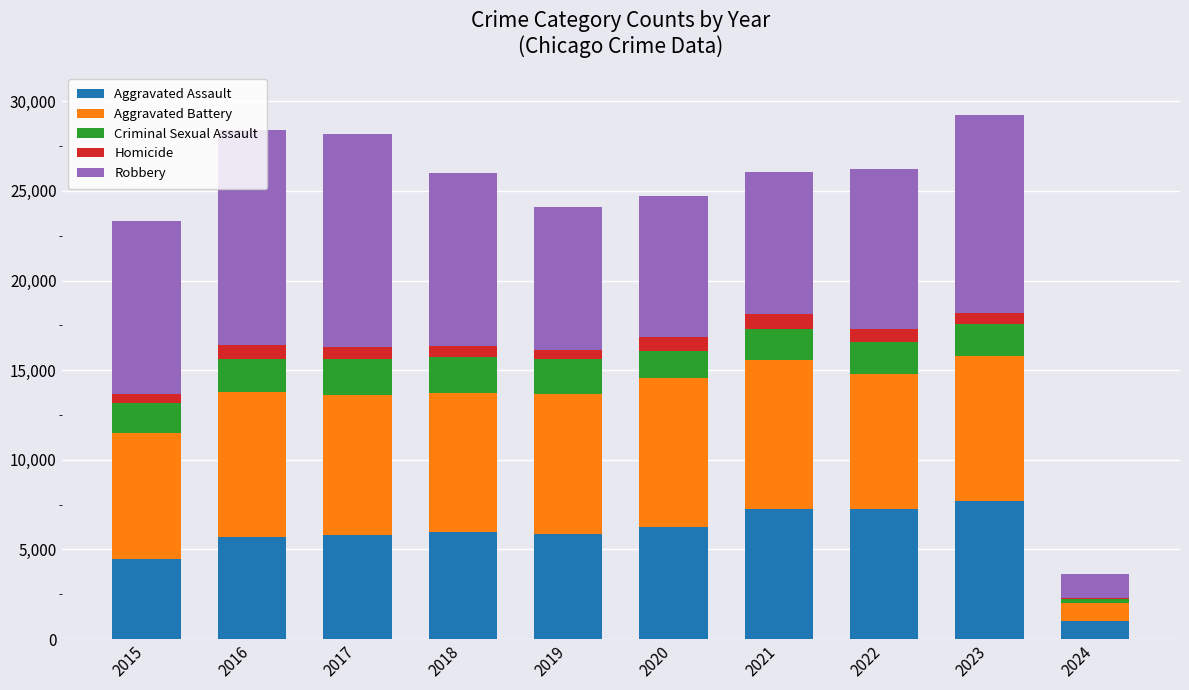

The Aggravated Assault series shows 6001 at 2018. True or false?

True